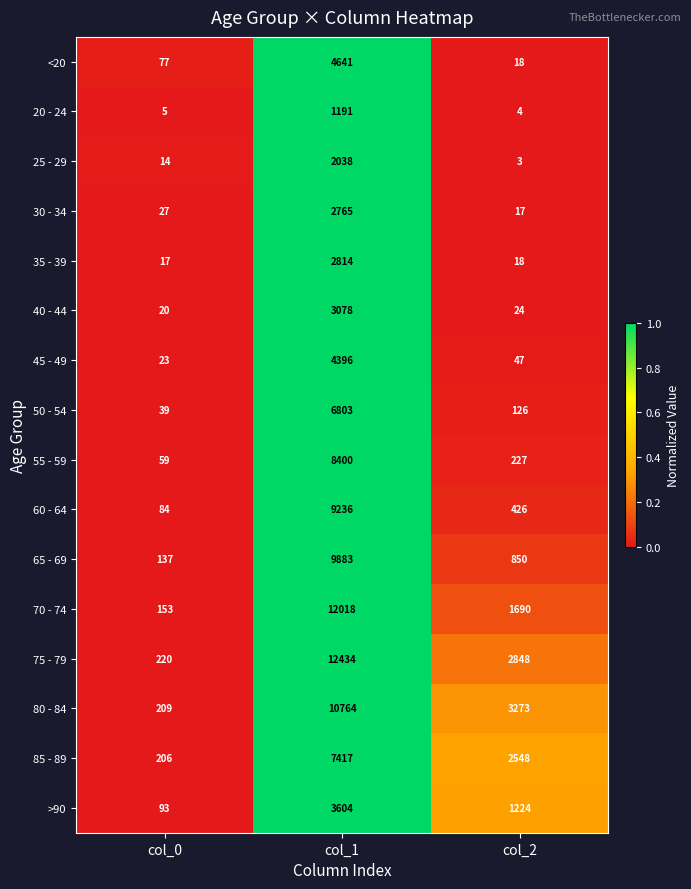

Rank the categories by 45 - 49 value from highest to lowest.

col_1, col_2, col_0